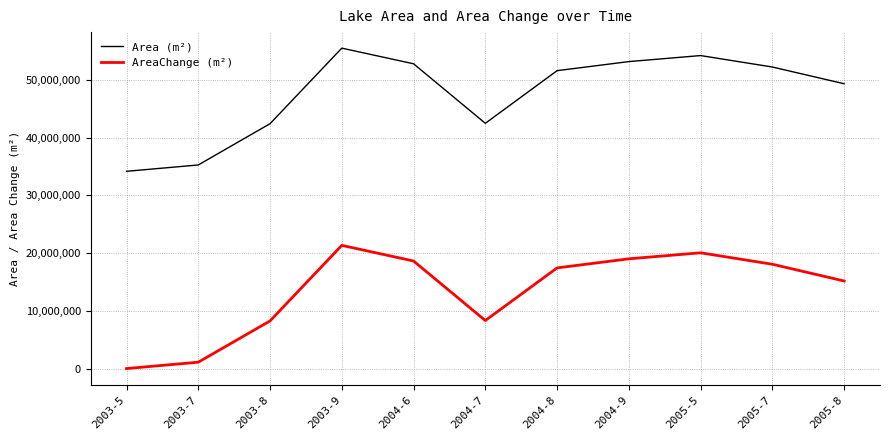

The AreaChange (m²) series shows 21343500 at 2003-9. True or false?

True